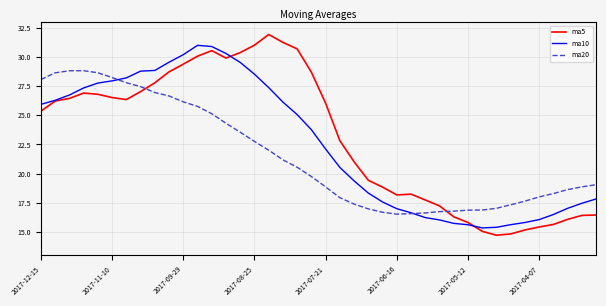

How many times do ma20 and ma5 cross each other?

2